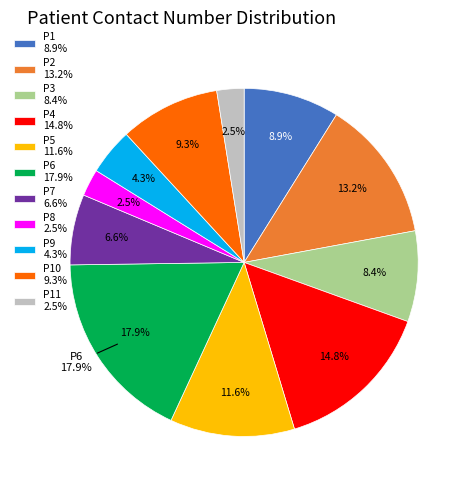

Which category has the smallest portion of the pie?

P8